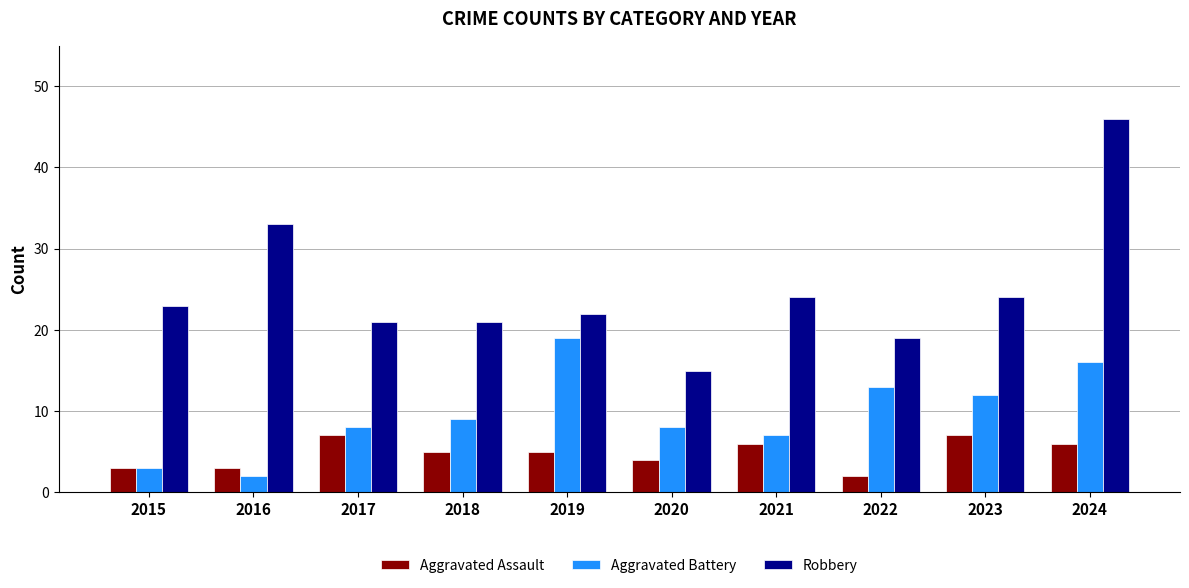

Which series has the largest range (max minus min)?

Robbery